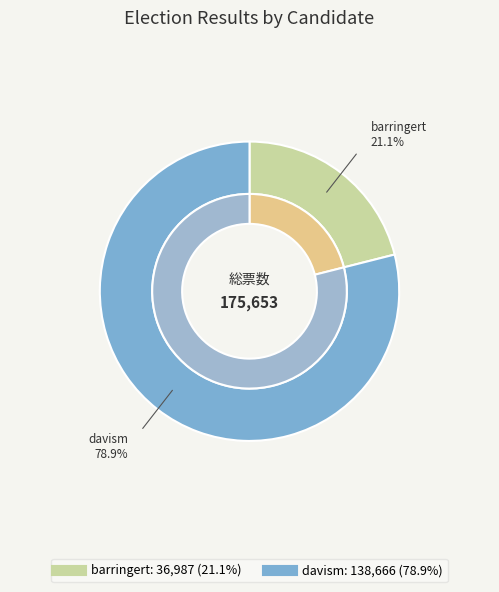

Is it true that barringert is 21% of the pie?

True